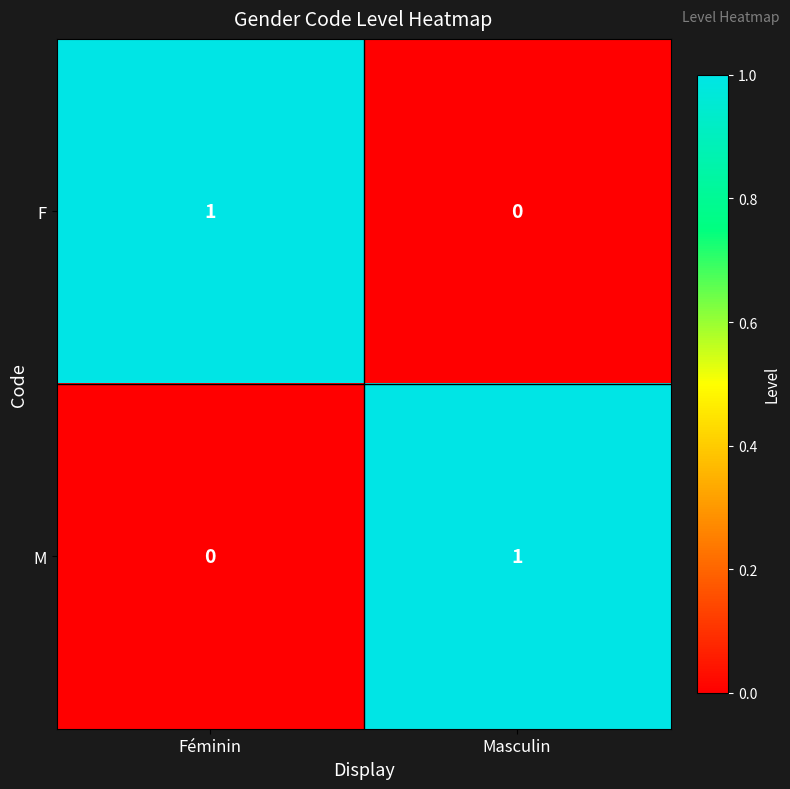

Which category has the lowest value in the M series?

Féminin